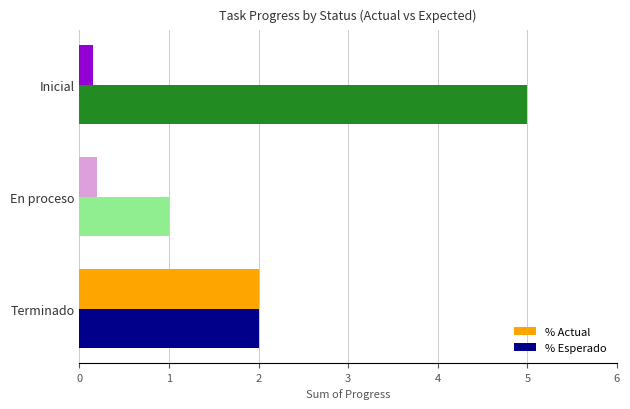

Which category has the lowest value in the % Actual series?

Inicial